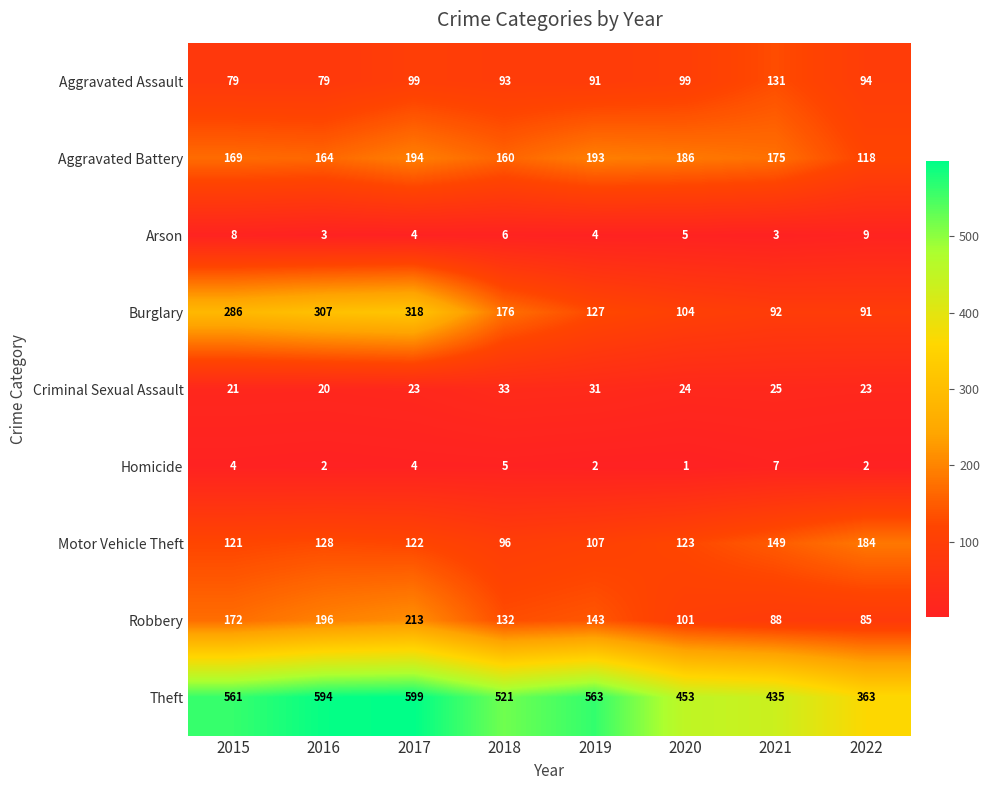

List the series in order of their peak value, highest first.

Theft, Burglary, Robbery, Aggravated Battery, Motor Vehicle Theft, Aggravated Assault, Criminal Sexual Assault, Arson, Homicide